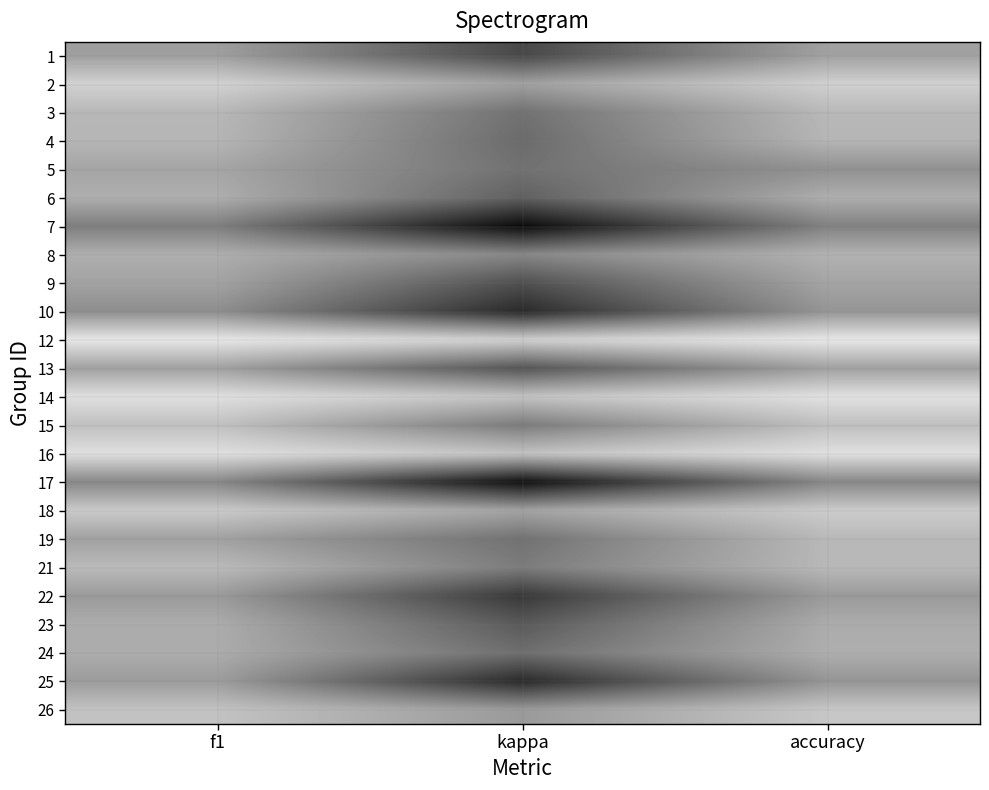

At how many categories does at least one series exceed 0?

3